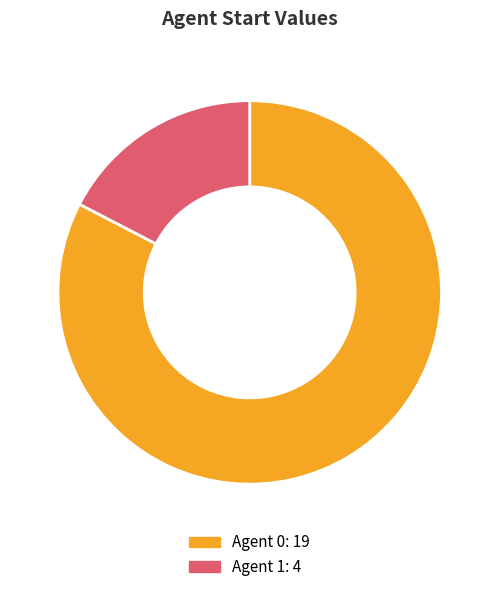

Is there any slice that represents more than half of the pie?

Yes